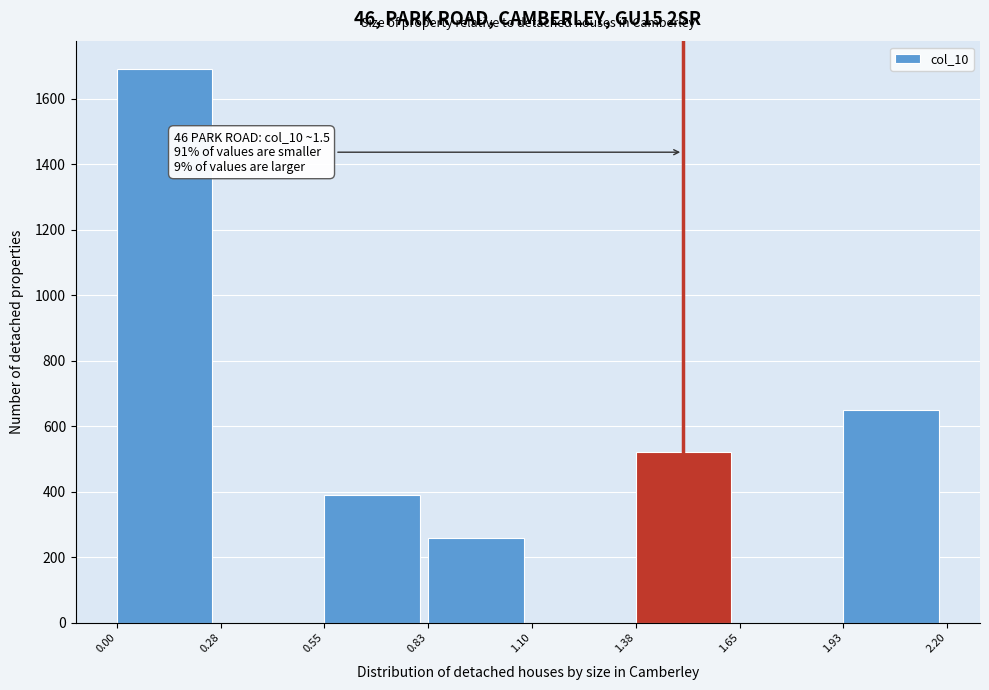

Over which range of the x-axis is the bar tallest?

0.00 to 0.28